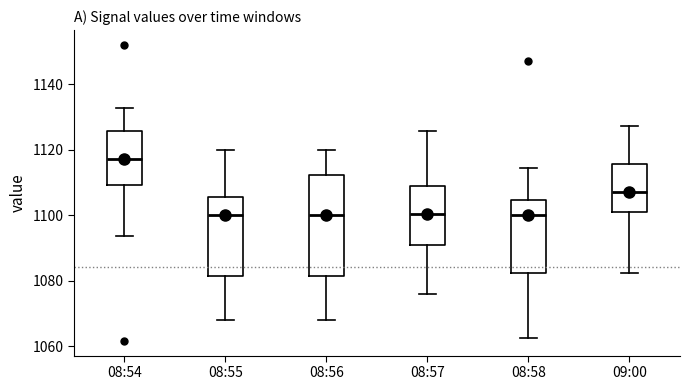

Which box's median line is the highest?

08:54